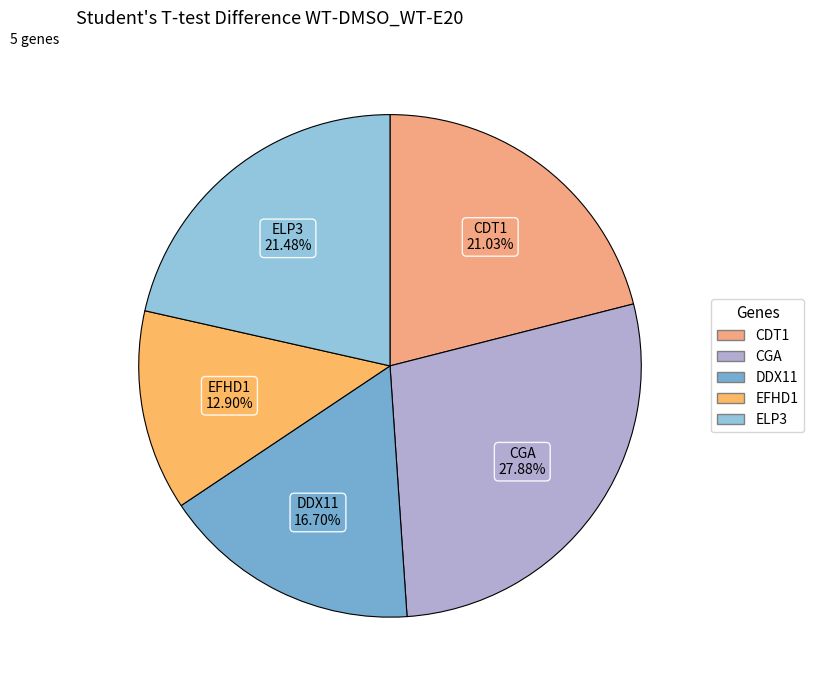

Count the number of slices in the pie.

5